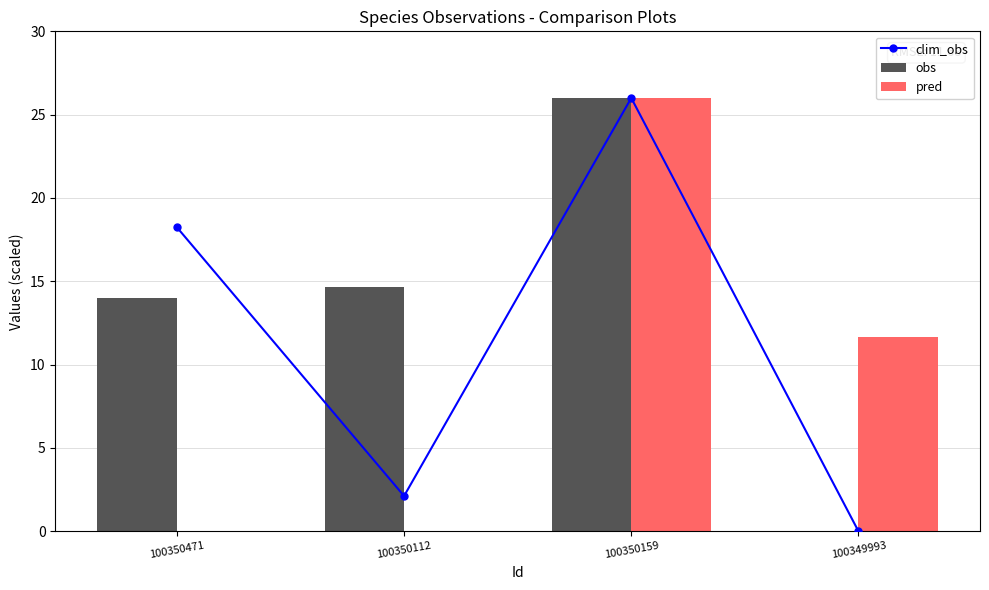

At which category is the sum across all series the highest?

100350159